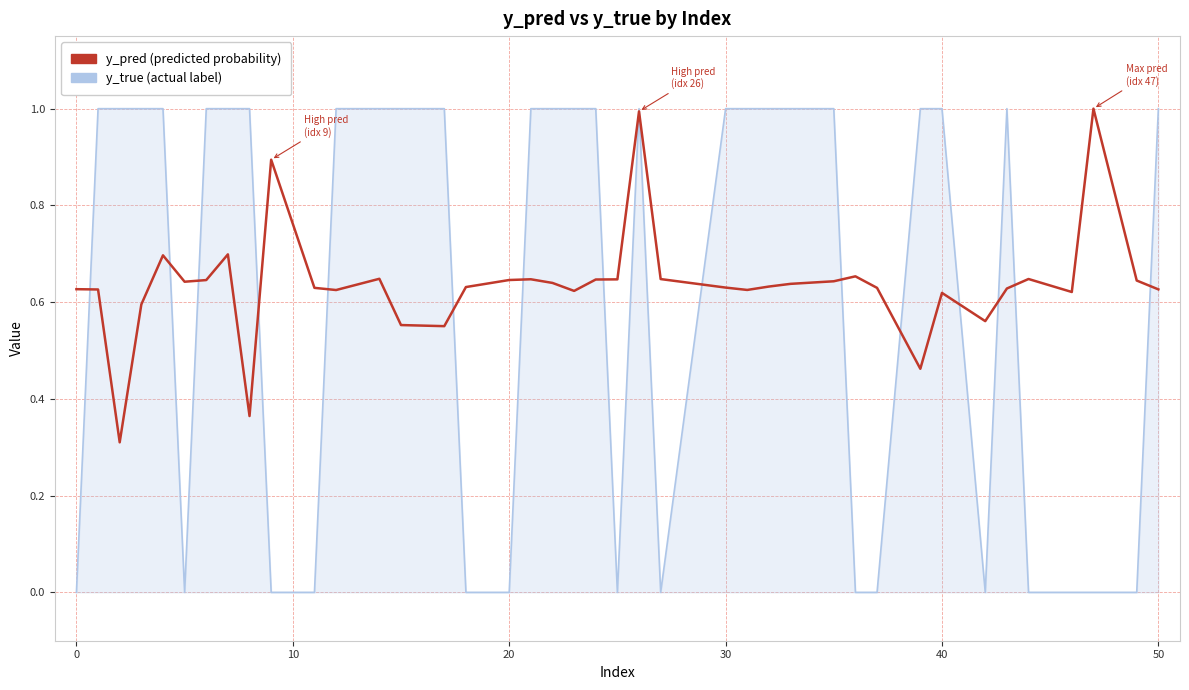

Reading right to left, what are all the values shown in this chart?

y_true (line): 1.0	0.0	0.0	0.0	0.0	1.0	0.0	1.0	1.0	0.0	0.0	1.0	1.0	1.0	1.0	1.0	0.0	1.0	0.0	1.0	1.0	1.0	1.0	0.0	0.0	1.0	1.0	1.0	1.0	0.0	0.0	1.0	1.0	1.0	0.0	1.0	1.0	1.0	1.0	0.0
y_pred: 0.6	0.6	1.0	0.6	0.6	0.6	0.6	0.6	0.5	0.6	0.7	0.6	0.6	0.6	0.6	0.6	0.6	1.0	0.6	0.6	0.6	0.6	0.6	0.6	0.6	0.6	0.6	0.6	0.6	0.6	0.9	0.4	0.7	0.6	0.6	0.7	0.6	0.3	0.6	0.6